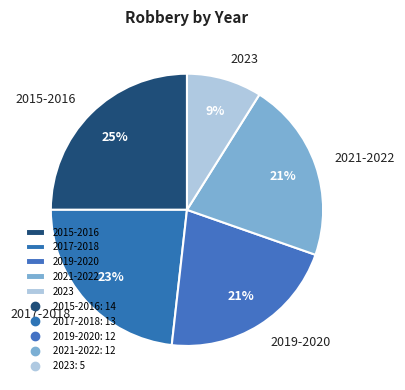

To the nearest percent, what portion does 2015-2016 represent?

25%